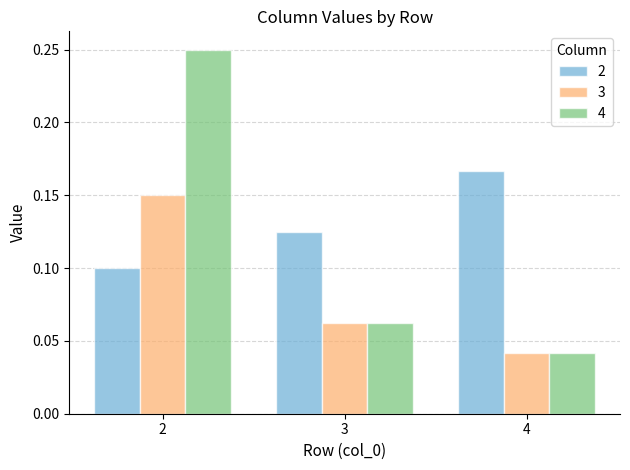

The value of 3 at 3 is 0.1. True or false?

True